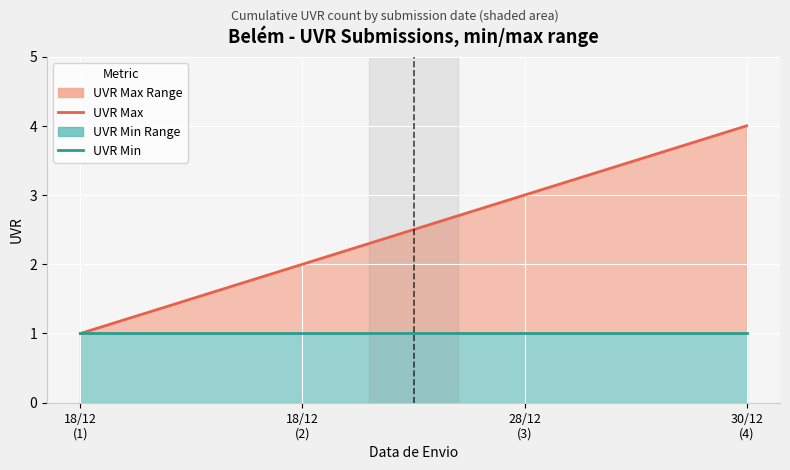

Between 18/12
(1) and 28/12
(3), which series saw the biggest shift?

UVR Max